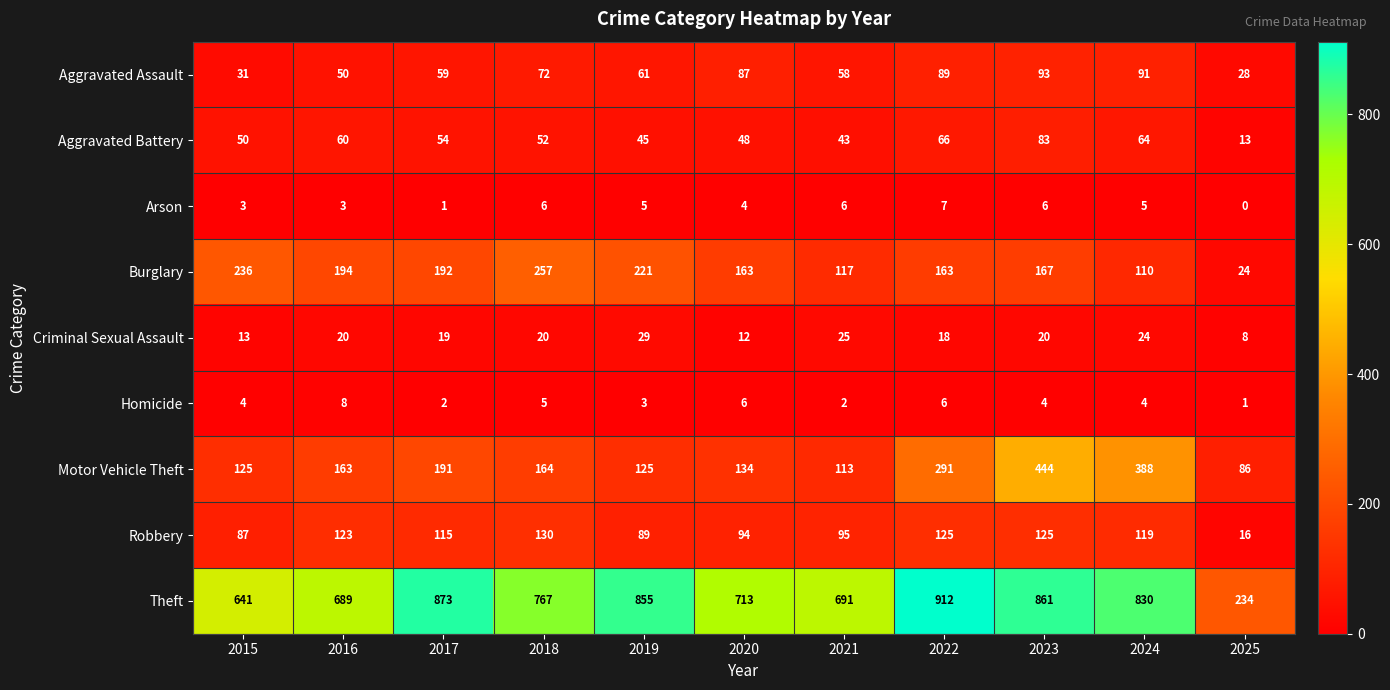

Which series changed the most between 2023 and 2024?

Burglary